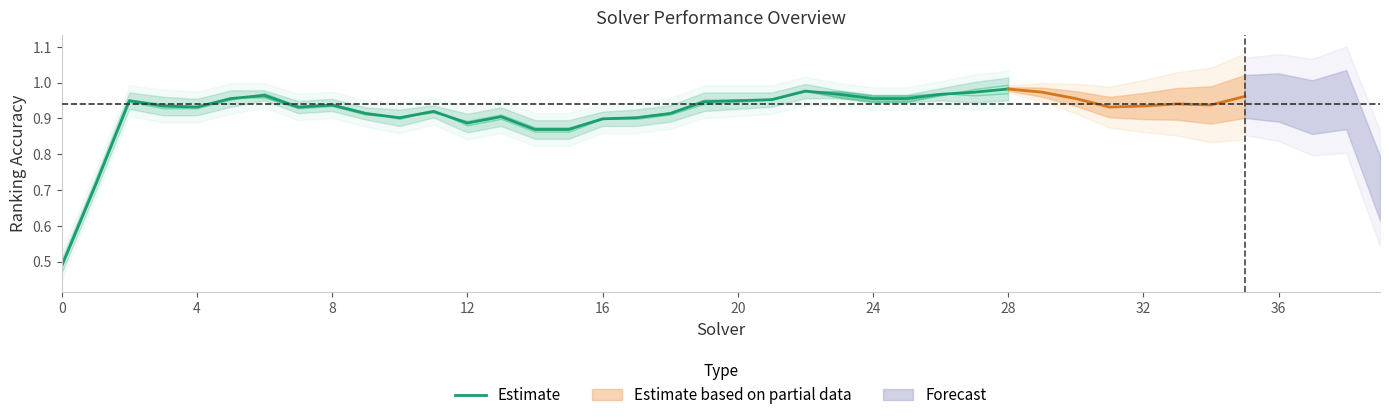

The Estimate series shows 1.6 at 24. True or false?

False